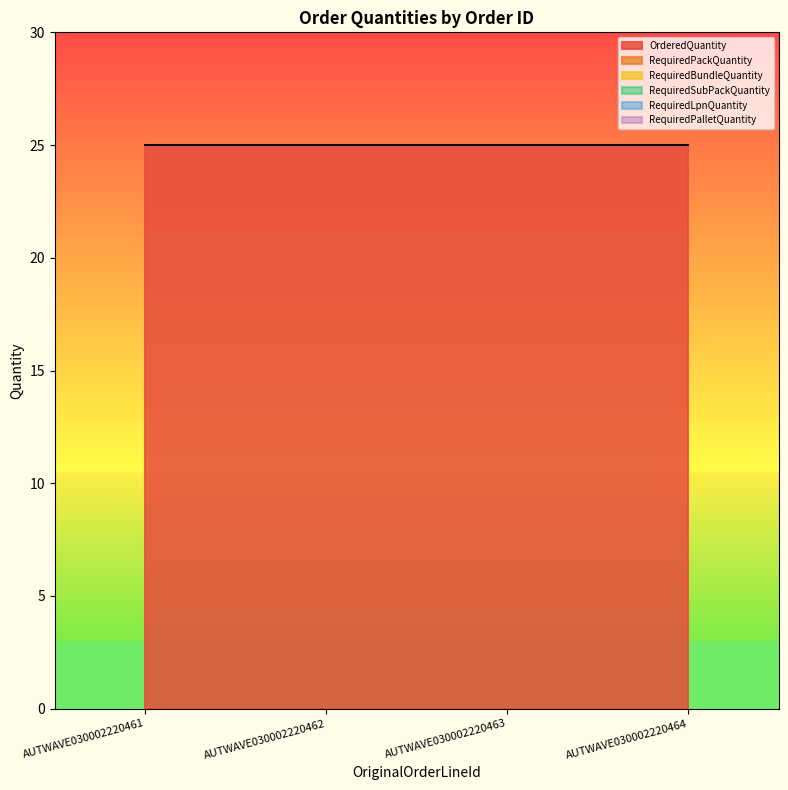

Reading left to right, transcribe all the data shown in this chart.

OrderedQuantity: AUTWAVE030002220461=25	AUTWAVE030002220462=25	AUTWAVE030002220463=25	AUTWAVE030002220464=25
RequiredPackQuantity: AUTWAVE030002220461=0	AUTWAVE030002220462=0	AUTWAVE030002220463=0	AUTWAVE030002220464=0
RequiredBundleQuantity: AUTWAVE030002220461=0	AUTWAVE030002220462=0	AUTWAVE030002220463=0	AUTWAVE030002220464=0
RequiredSubPackQuantity: AUTWAVE030002220461=0	AUTWAVE030002220462=0	AUTWAVE030002220463=0	AUTWAVE030002220464=0
RequiredLpnQuantity: AUTWAVE030002220461=0	AUTWAVE030002220462=0	AUTWAVE030002220463=0	AUTWAVE030002220464=0
RequiredPalletQuantity: AUTWAVE030002220461=0	AUTWAVE030002220462=0	AUTWAVE030002220463=0	AUTWAVE030002220464=0